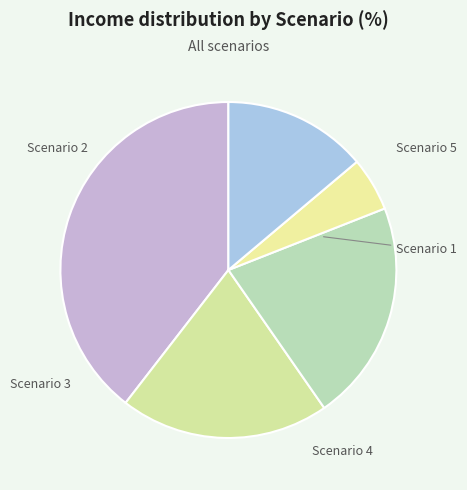

To the nearest percent, what percentage of the pie is Scenario 4?

5%